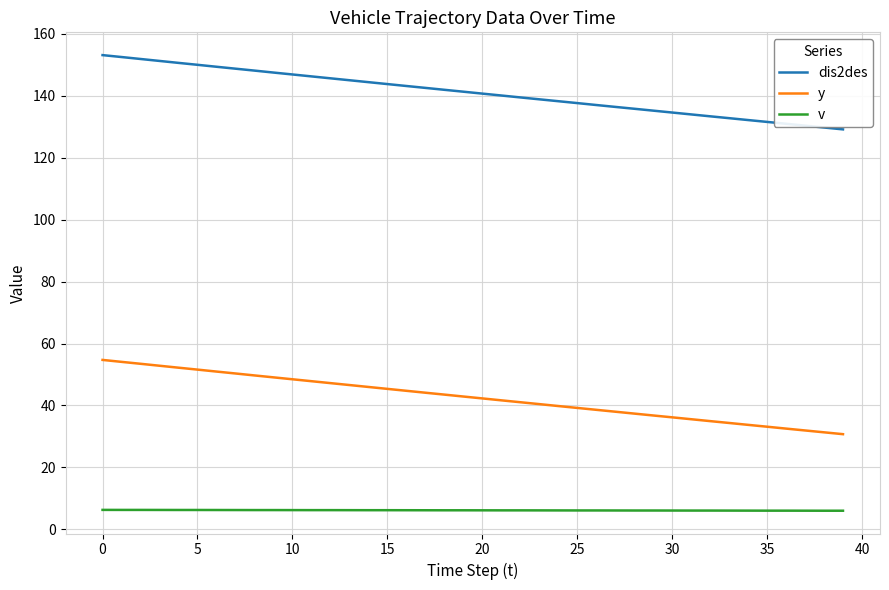

Does the chart have visible grid lines?

Yes